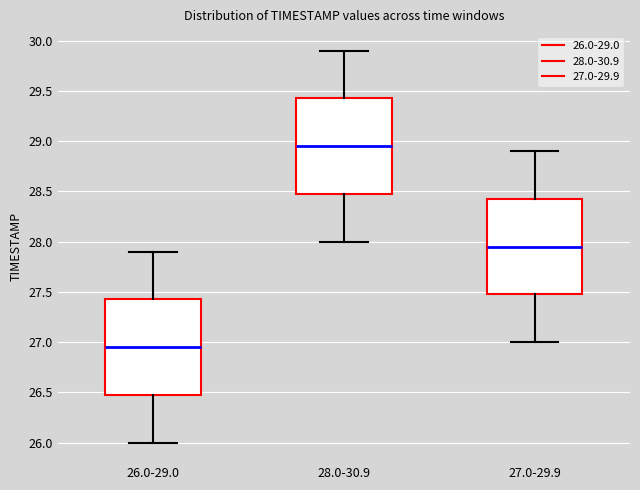

Reading left to right, transcribe this box plot: for each box, give where its median line is, the range the box spans, and where its two whiskers end, as read against the y-axis. The values are not printed on the chart, so give them approximately, as read against the axis.

26.0-29.0: median 26.95, box 26.50 to 27.45, whiskers 26.00 to 27.90
28.0-30.9: median 28.95, box 28.50 to 29.45, whiskers 28.00 to 29.90
27.0-29.9: median 27.95, box 27.50 to 28.45, whiskers 27.00 to 28.90